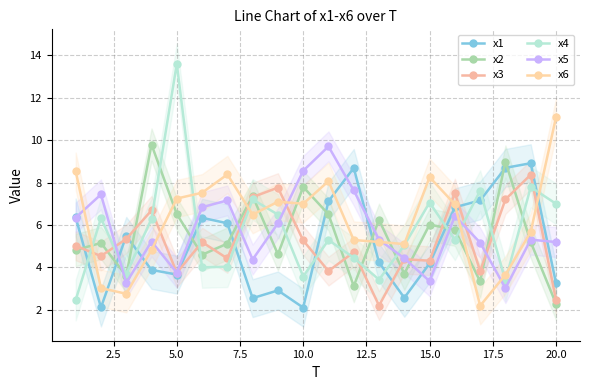

Is it true that x5 equals 3.0 at 7.5?

False